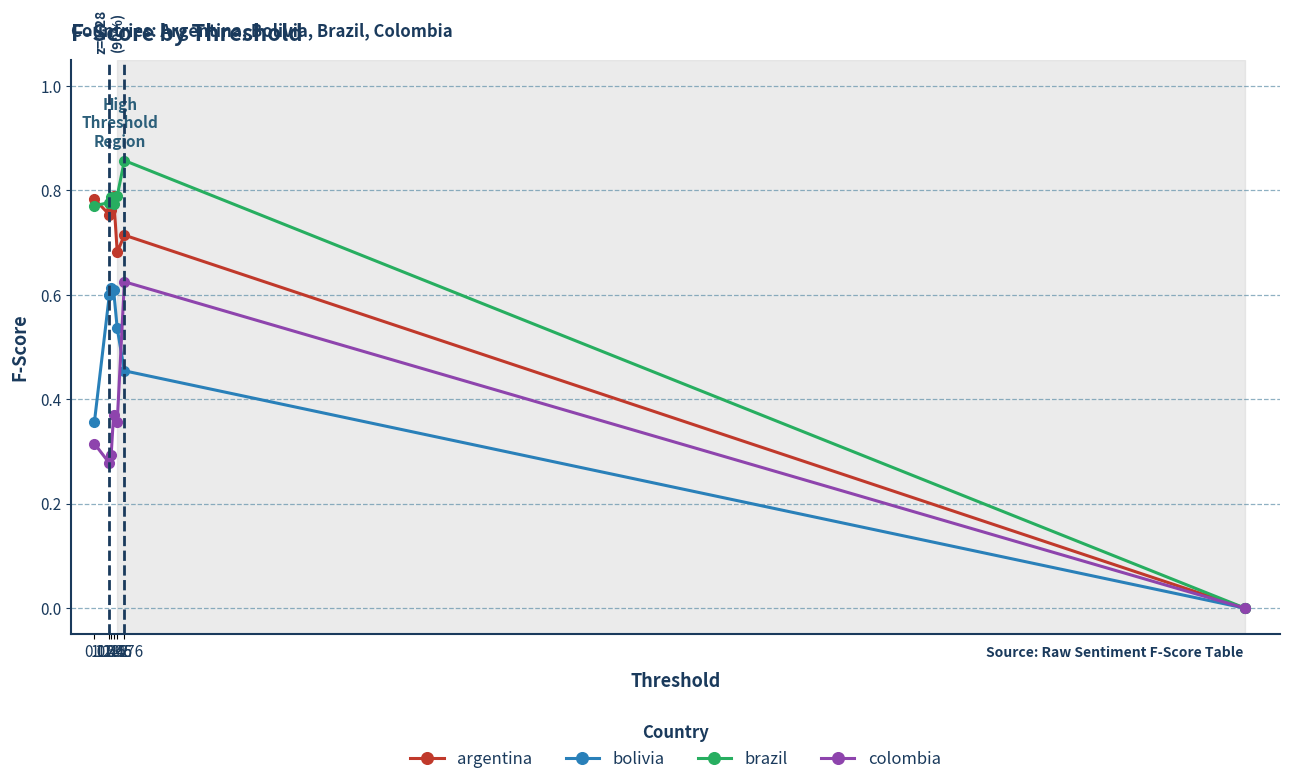

Which series has the largest range (max minus min)?

brazil